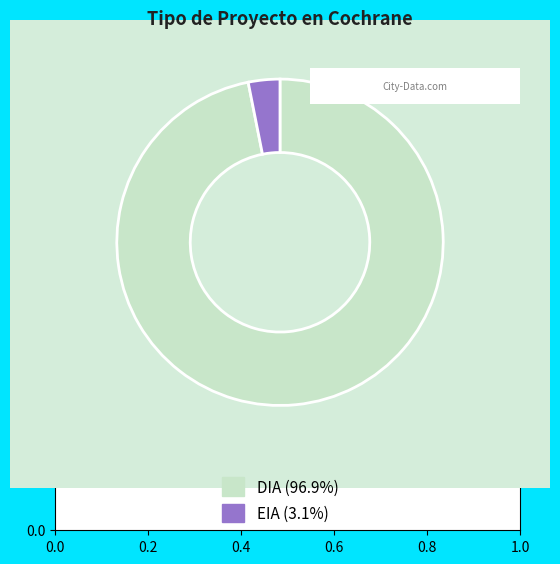

What is the largest slice in the pie chart?

DIA